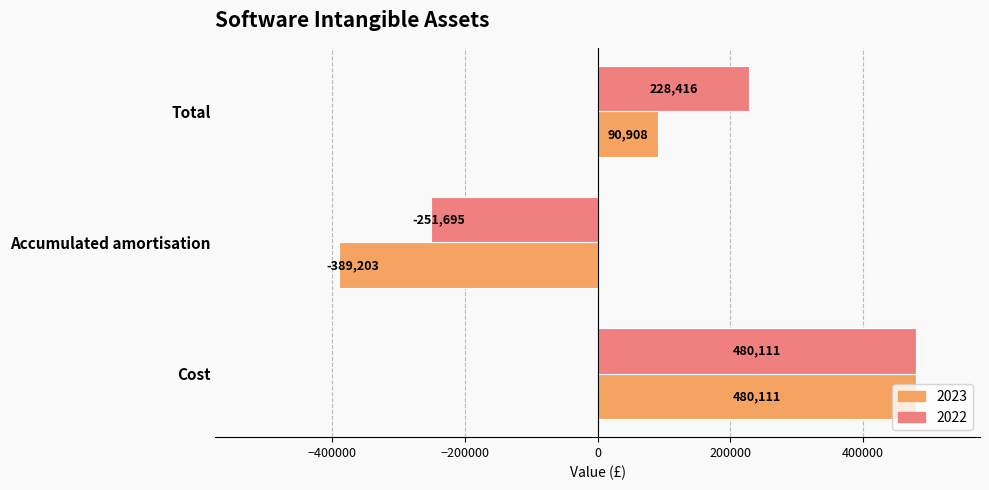

Is it true that 2022 equals 261843 at Cost?

False